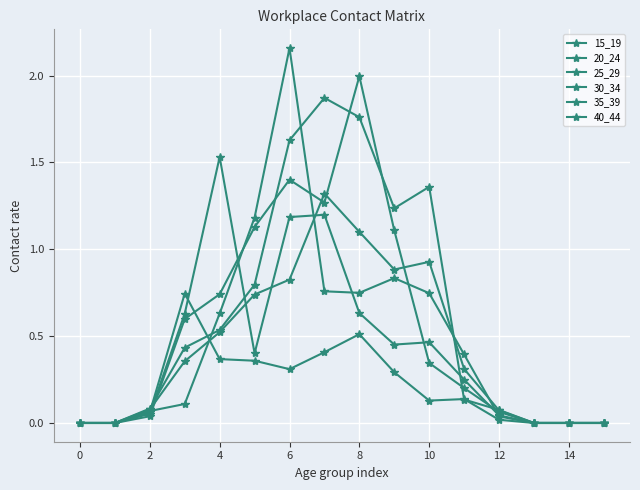

How many data points does each series have?

16